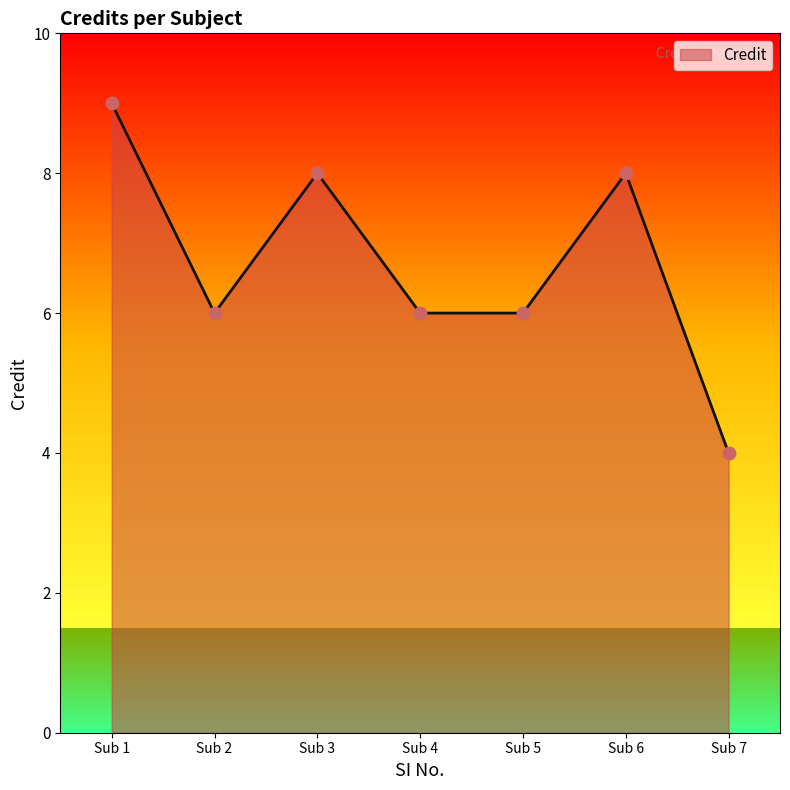

What is the change in value from Sub 3 to Sub 7?

-4